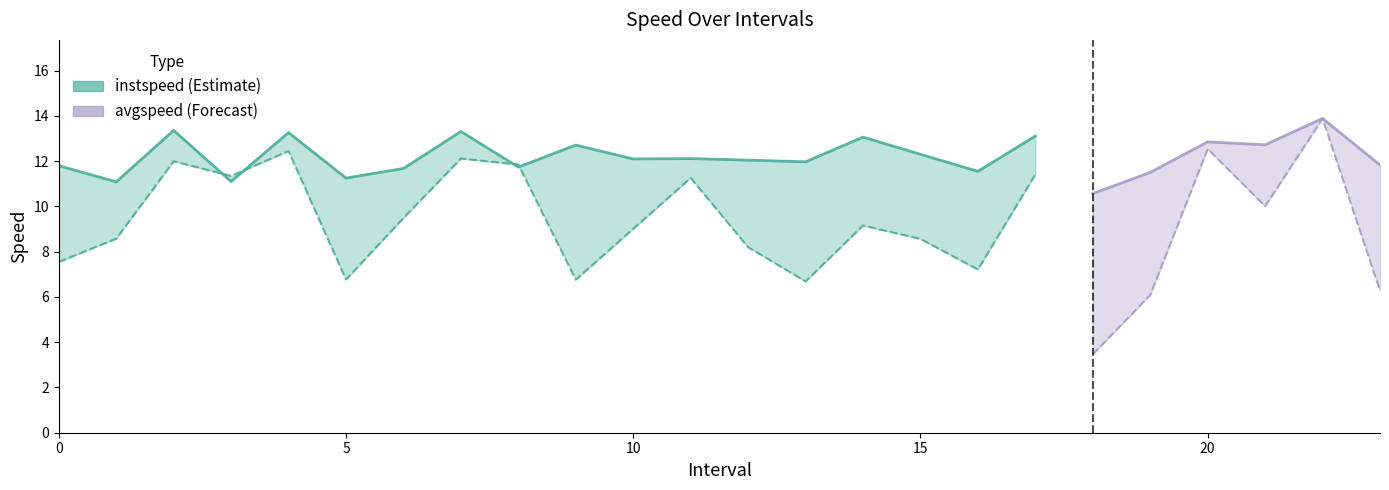

Which has a higher value, 21 or 1?

21